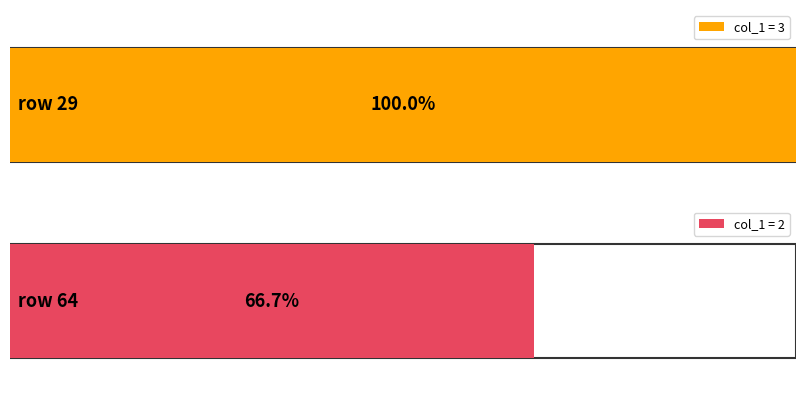

What is the greatest value displayed?

3